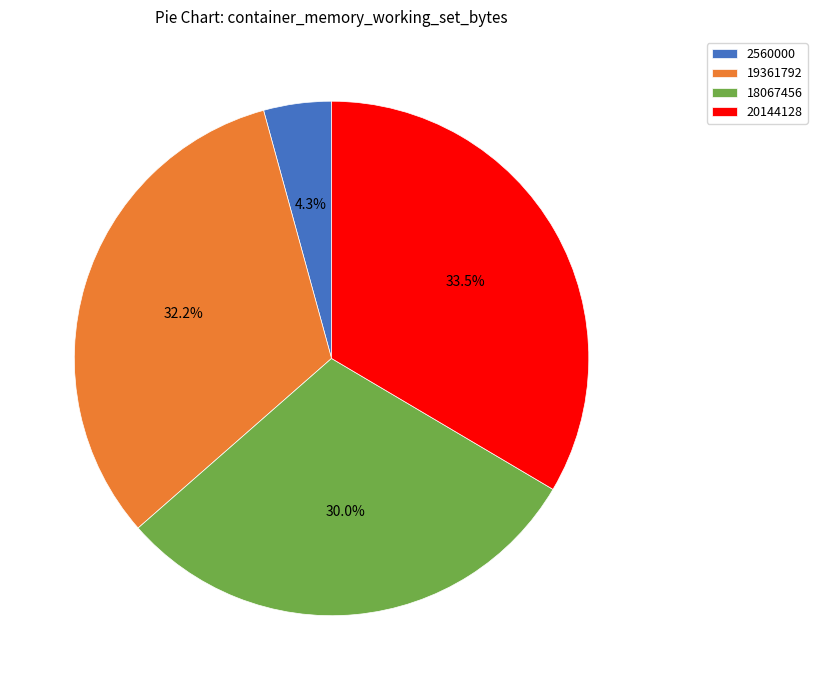

Is it true that 20144128 is 23% of the pie?

False